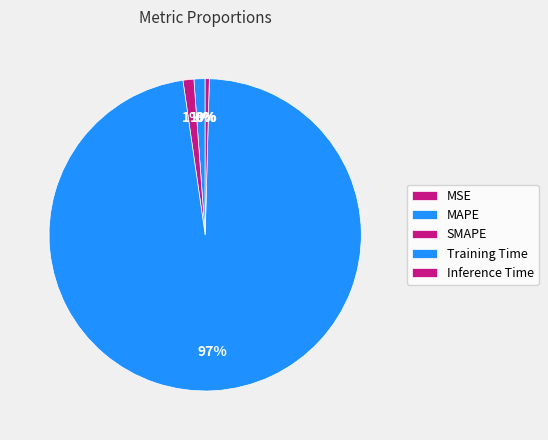

What portion of the pie excludes MAPE?

98.8%